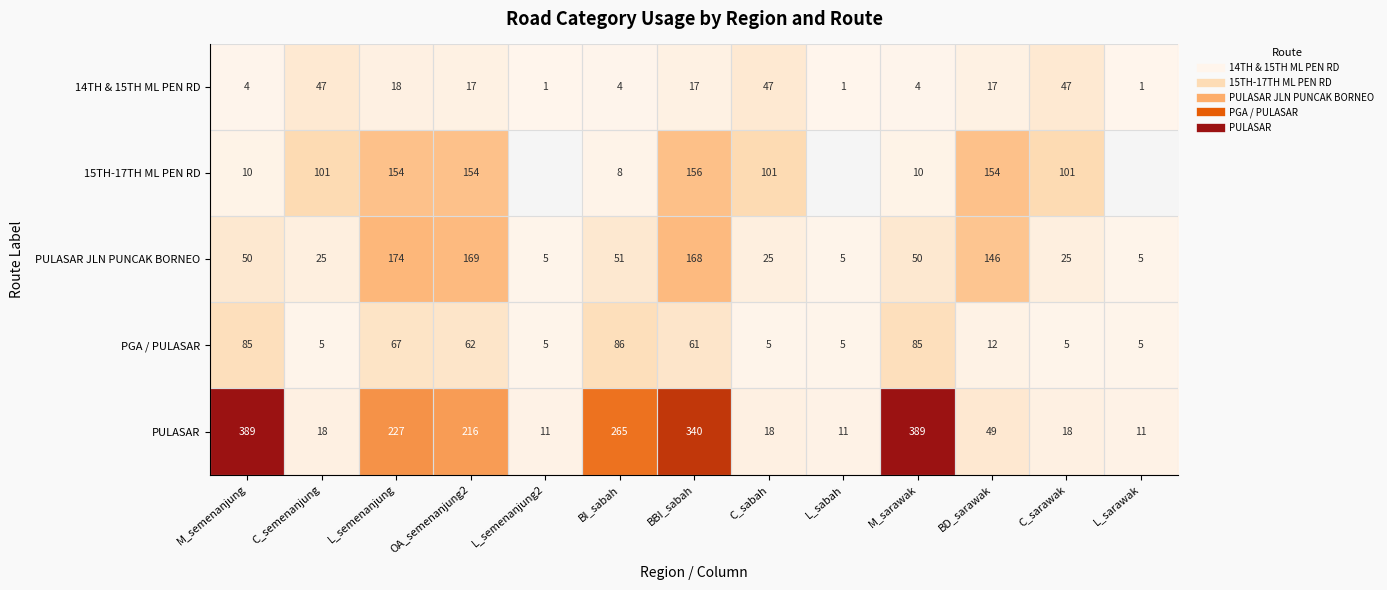

How many distinct data groups are displayed?

5